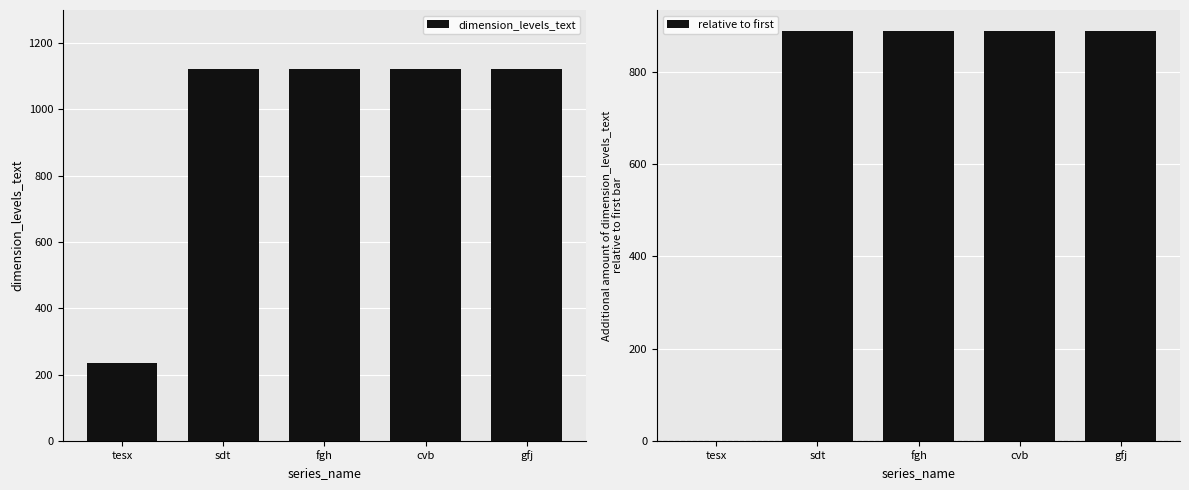

At how many categories does at least one series exceed 836?

4